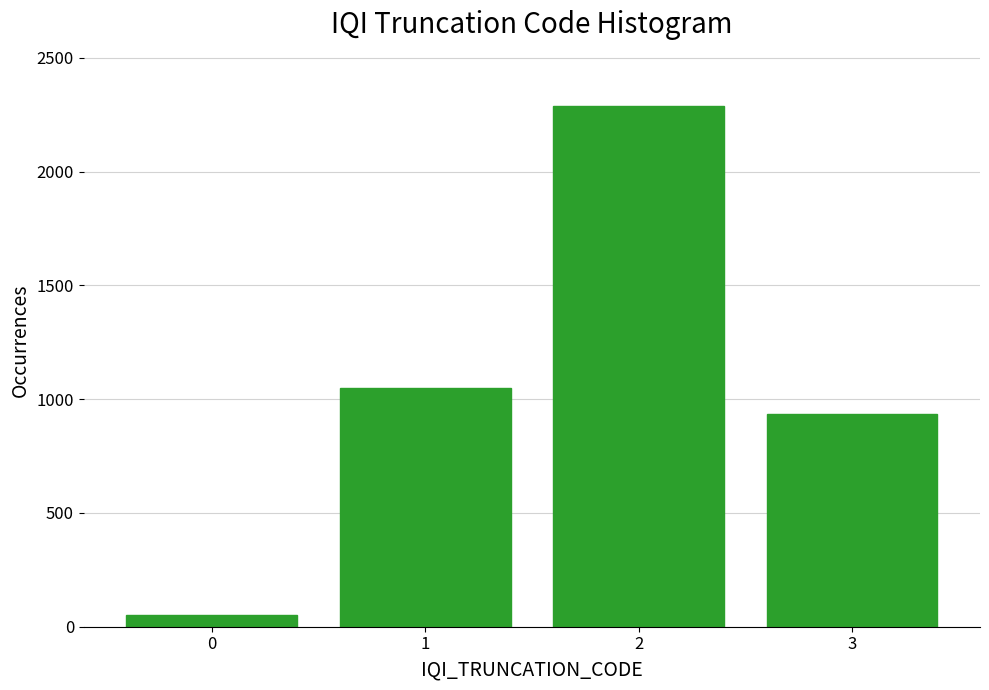

Reading left to right, what are all the values shown in this chart?

0=52	1=1048	2=2289	3=934